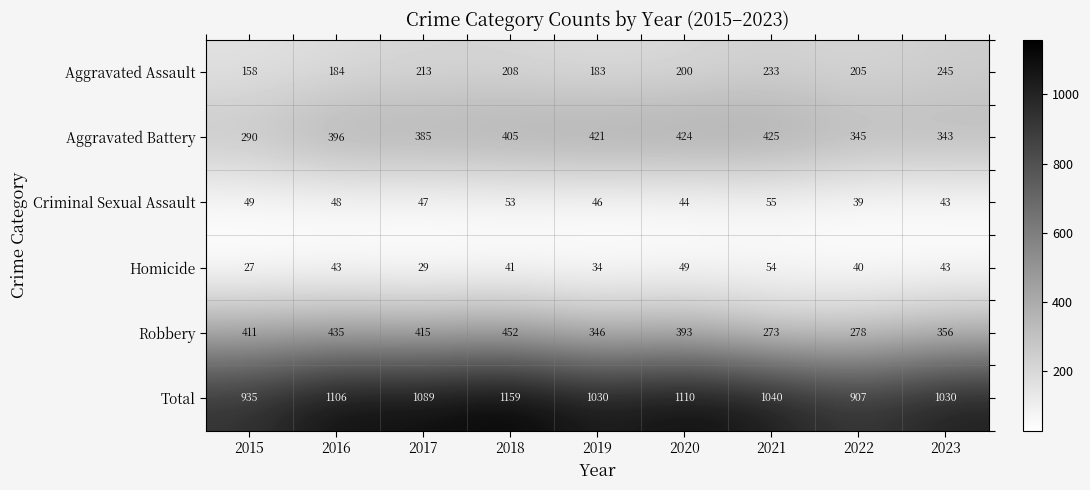

List the series in order of their peak value, highest first.

Total, Robbery, Aggravated Battery, Aggravated Assault, Criminal Sexual Assault, Homicide